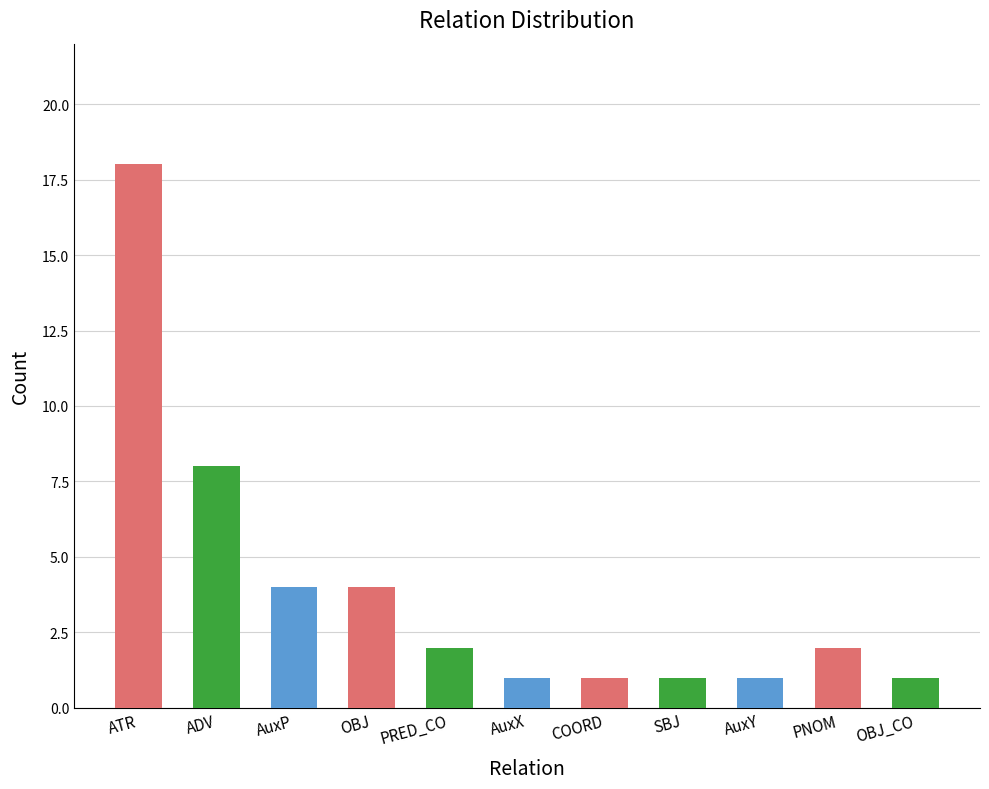

What is the change in value from PRED_CO to AuxX?

-1